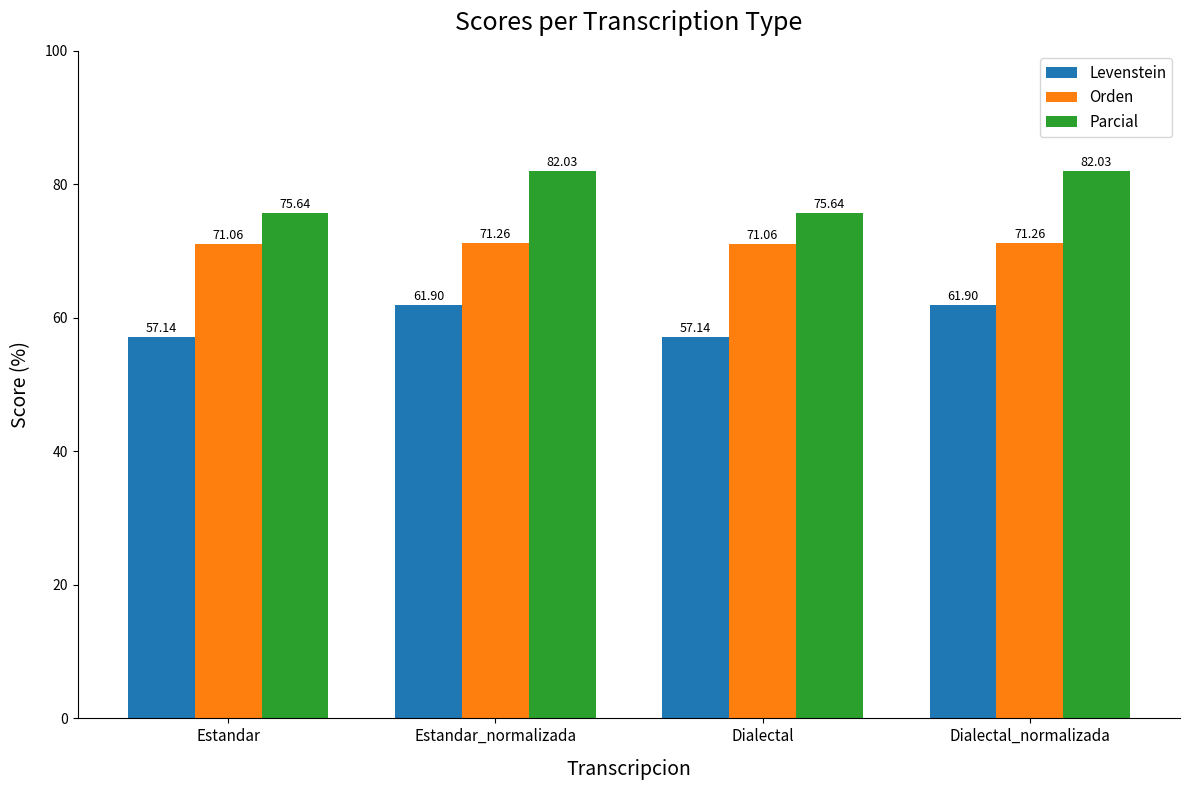

What is the difference between the maximum and minimum values in the Orden series?

0.2